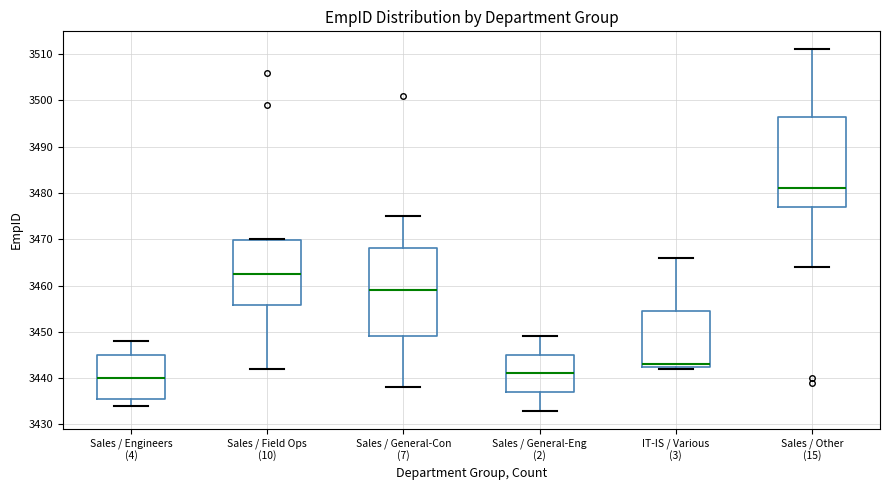

Reading left to right, transcribe this box plot: for each box, give where its median line is, the range the box spans, and where its two whiskers end, as read against the y-axis. The values are not printed on the chart, so give them approximately, as read against the axis.

Sales / Engineers (4): median 3440, box 3436 to 3445, whiskers 3434 to 3448
Sales / Field Ops (10): median 3463, box 3456 to 3470, whiskers 3442 to 3470
Sales / General-Con (7): median 3459, box 3449 to 3468, whiskers 3438 to 3475
Sales / General-Eng (2): median 3441, box 3437 to 3445, whiskers 3433 to 3449
IT-IS / Various (3): median 3443 (just above the box's lower edge), box 3443 to 3455, whiskers 3442 to 3466
Sales / Other (15): median 3481, box 3477 to 3497, whiskers 3464 to 3511